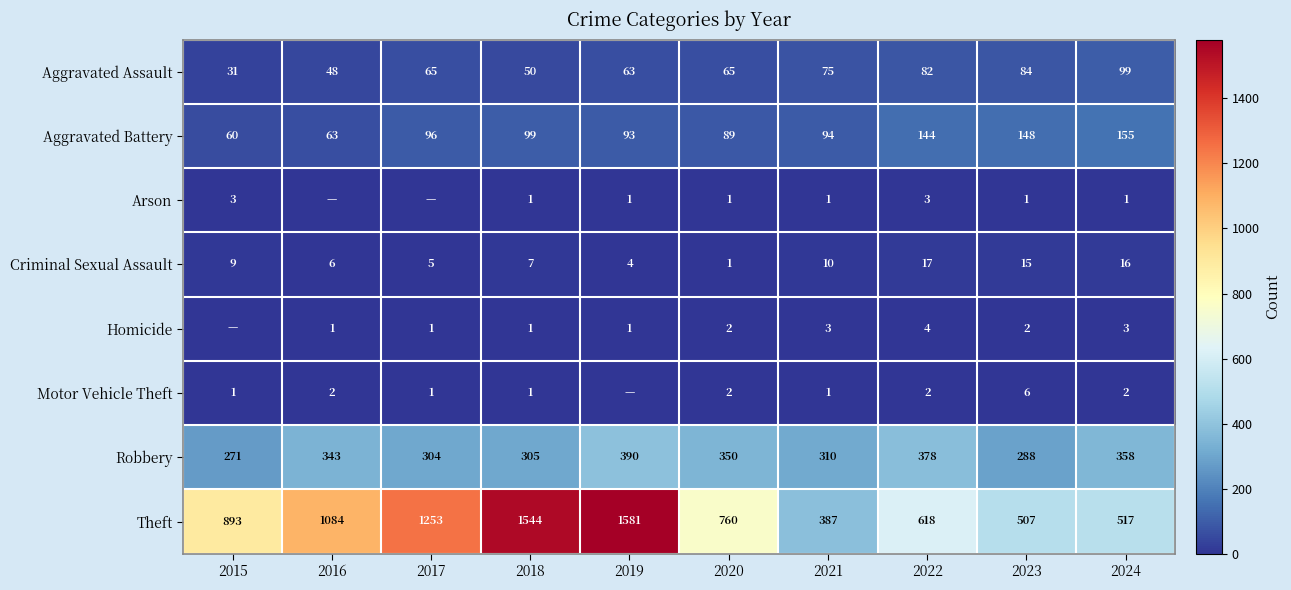

What value does the Robbery series have at 2016, to the nearest 50?

350